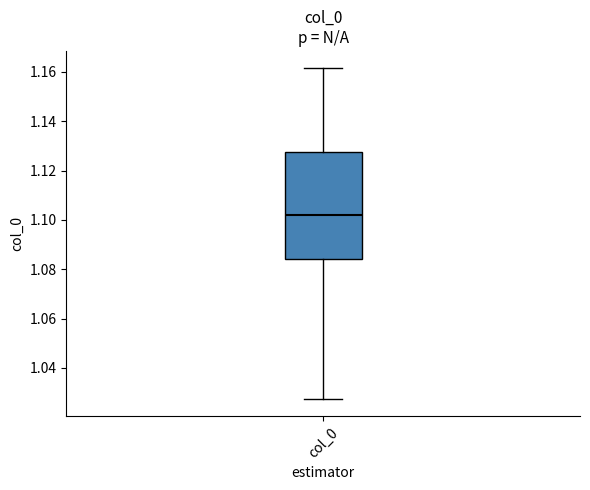

Transcribe this box plot: give where the median line is, the range the box spans, and where the two whiskers end, as read against the y-axis. The values are not printed on the chart, so give them approximately, as read against the axis.

median 1.102, box 1.084 to 1.128, whiskers 1.028 to 1.162